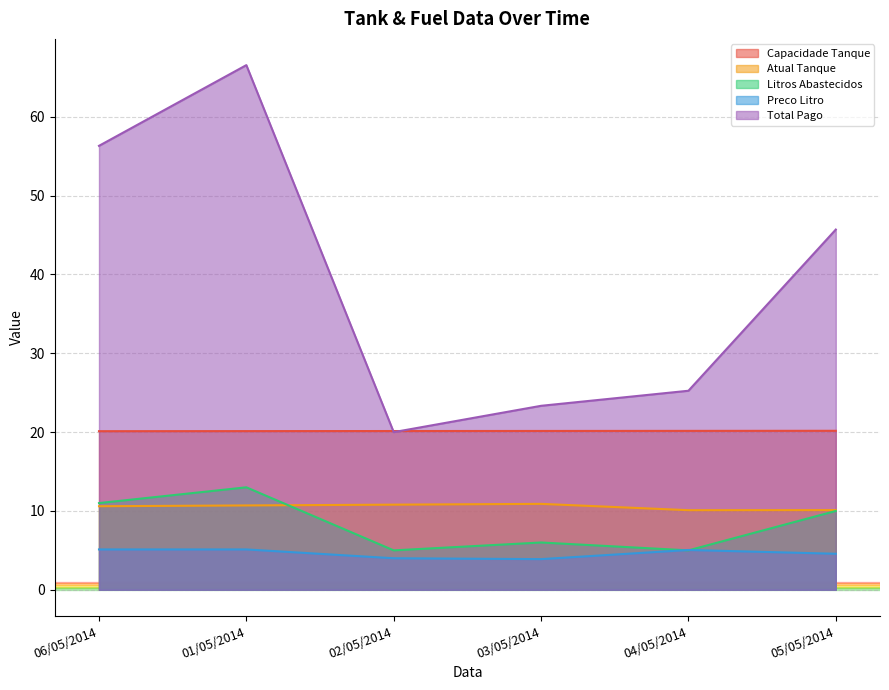

Which has a higher value, 06/05/2014 or 04/05/2014?

04/05/2014